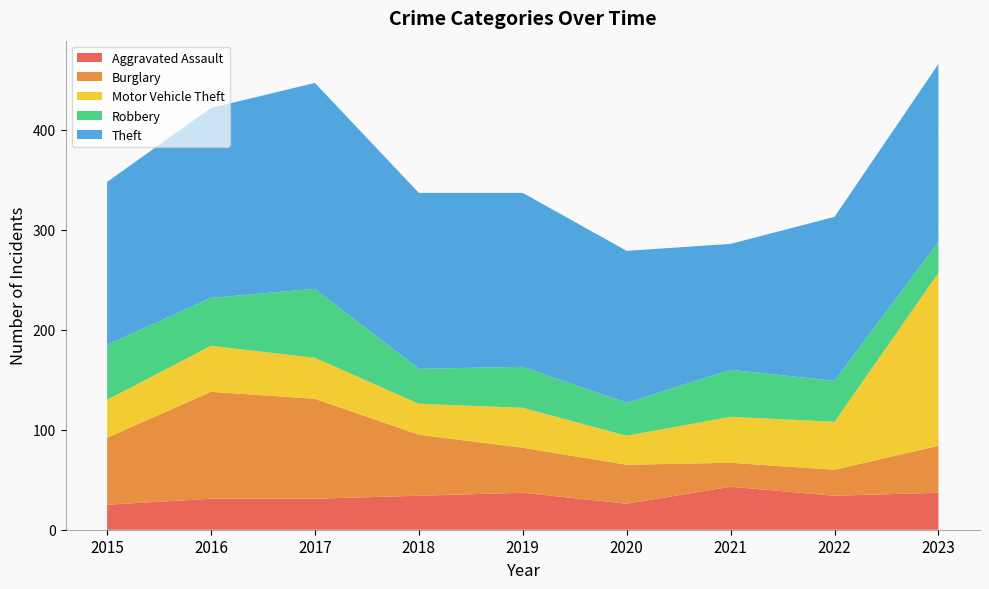

Reading left to right, what are all the values shown in this chart?

Aggravated Assault: 25	31	31	34	37	26	43	34	37
Burglary: 67	107	100	61	45	39	24	26	47
Motor Vehicle Theft: 38	46	41	31	40	29	46	48	173
Robbery: 55	48	69	35	41	33	47	41	31
Theft: 163	190	206	176	174	152	126	164	178